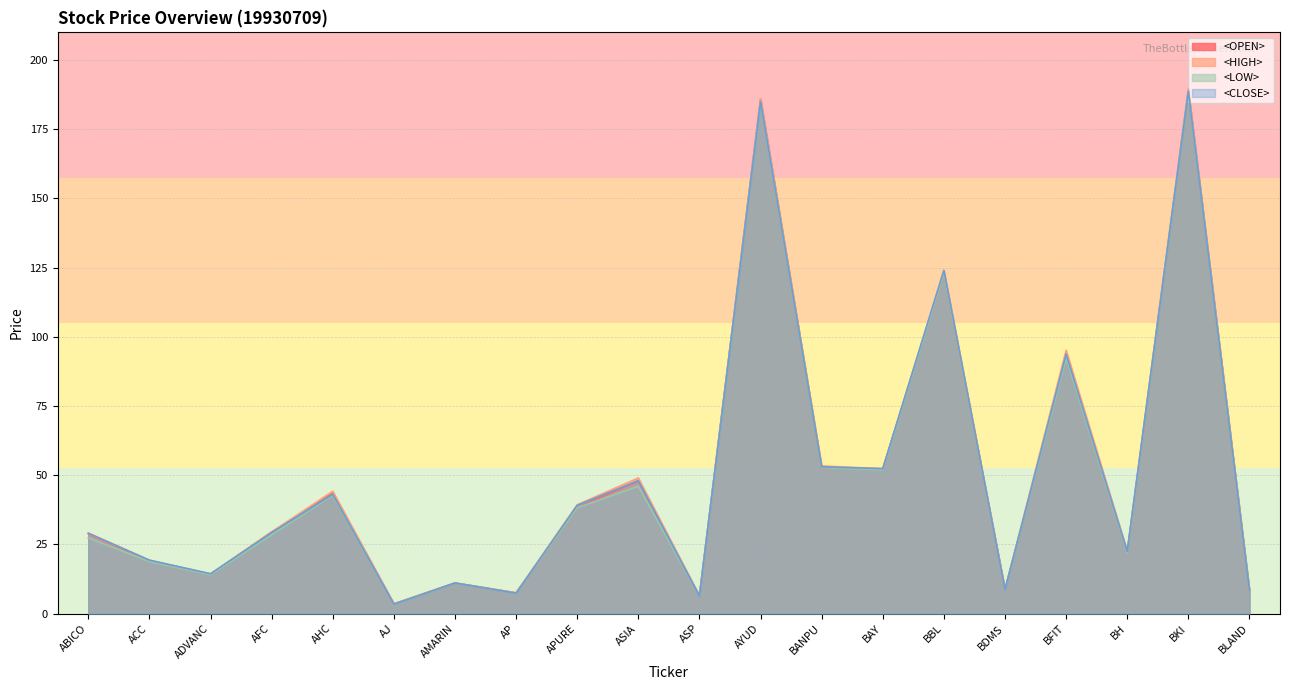

Where is the first local maximum for <LOW>?

AHC